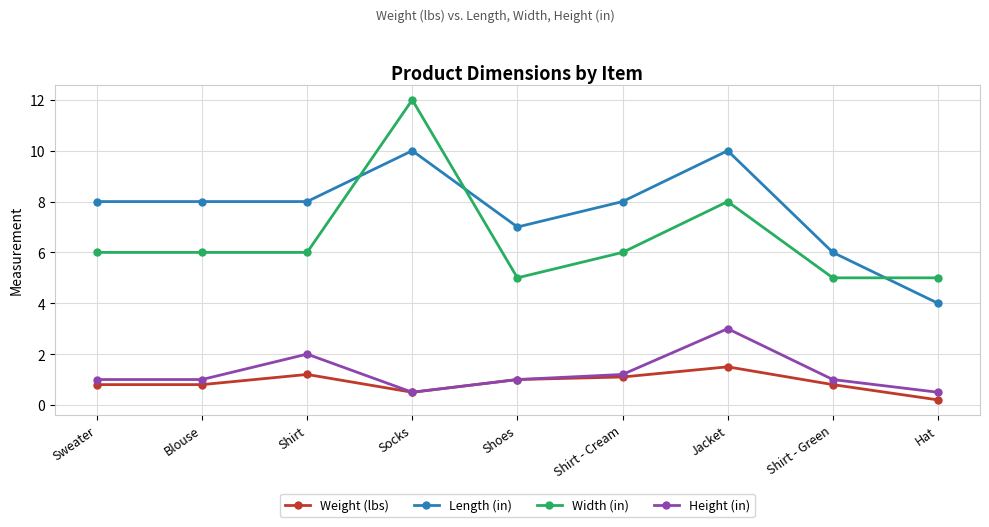

What position from the left is Sweater?

1